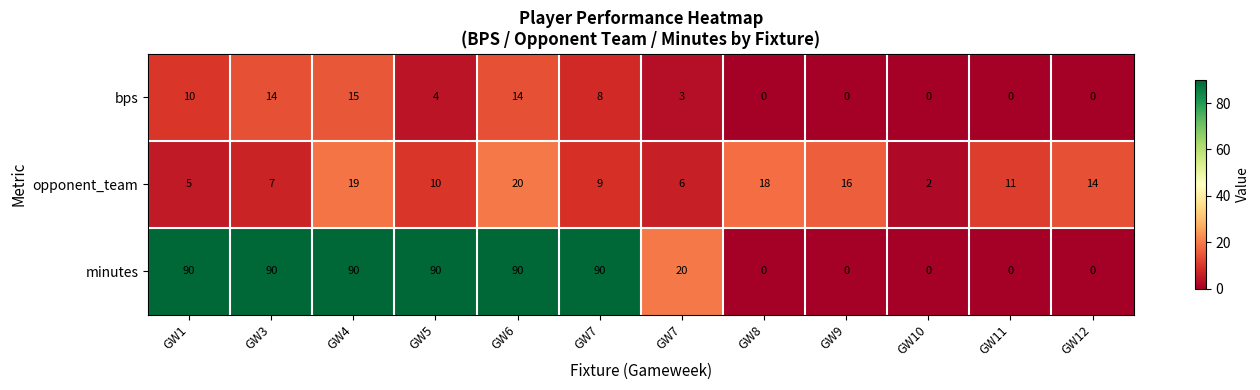

How many series are shown in this chart?

3